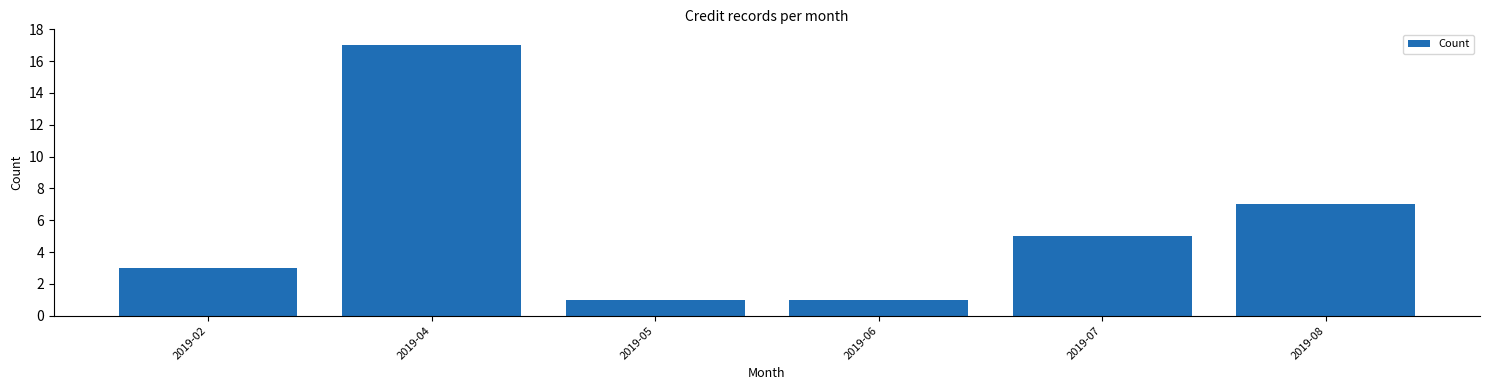

Reading left to right, extract all data points from this chart.

3	17	1	1	5	7